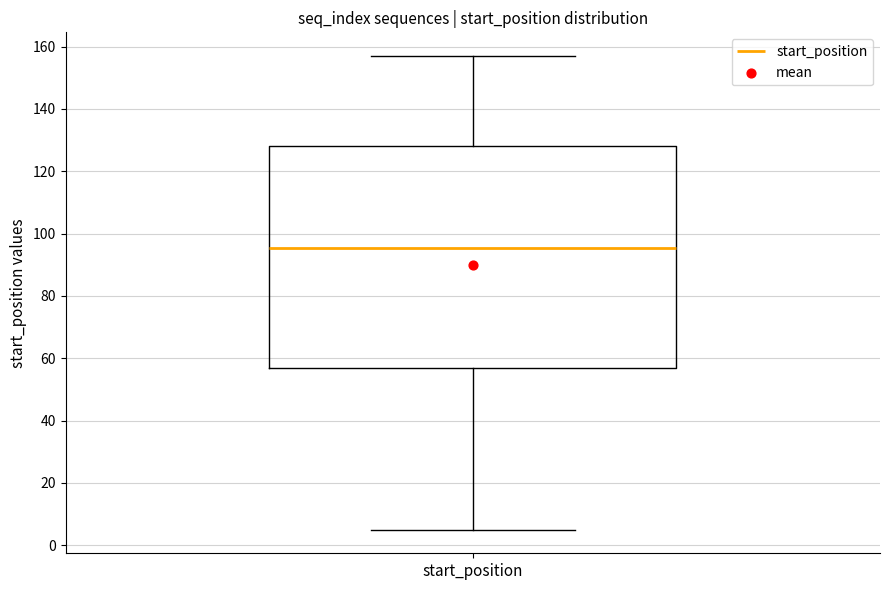

Where is the lower edge of the box for start_position on the y-axis? The values are not printed on the chart, so give them approximately, as read against the axis.

58